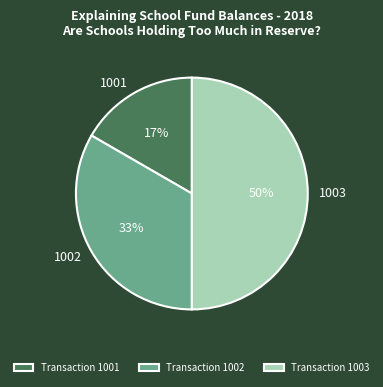

Does 1002 account for over 50% of the chart?

No